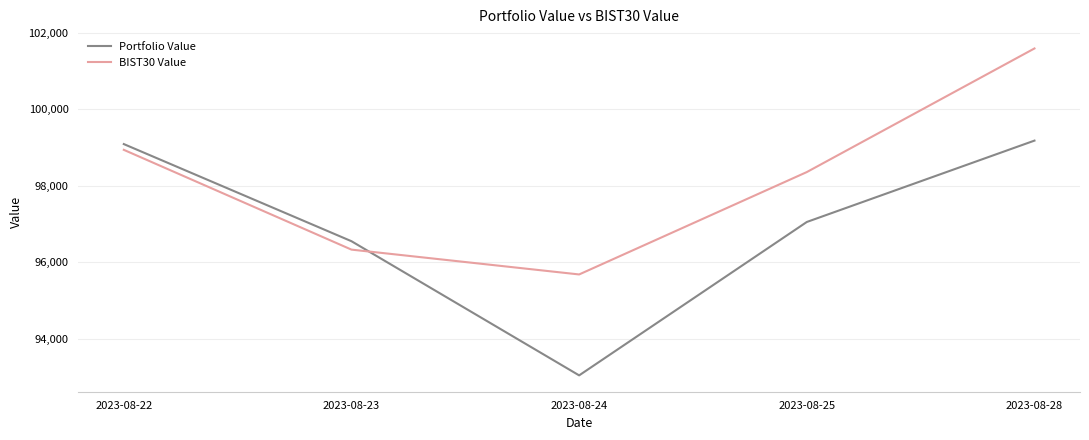

Where do Portfolio Value and BIST30 Value first cross each other?

2023-08-23 and 2023-08-24